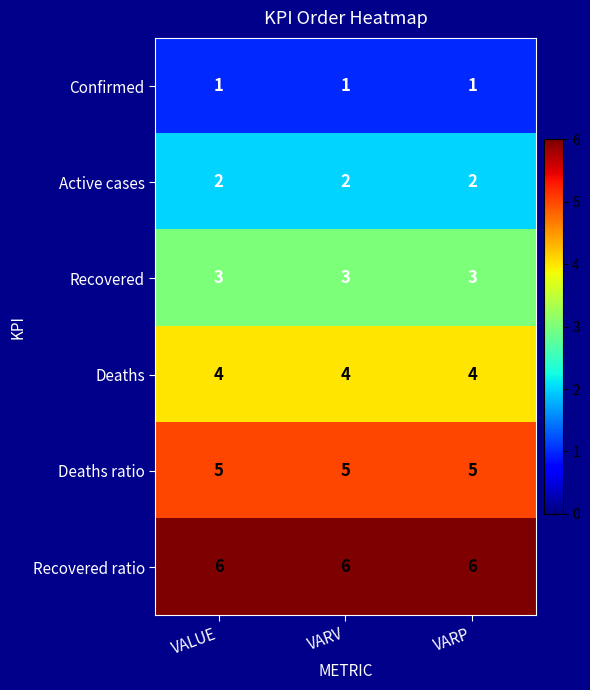

Is the value of Deaths ratio at VARV greater than the value of Active cases at VARP?

Yes